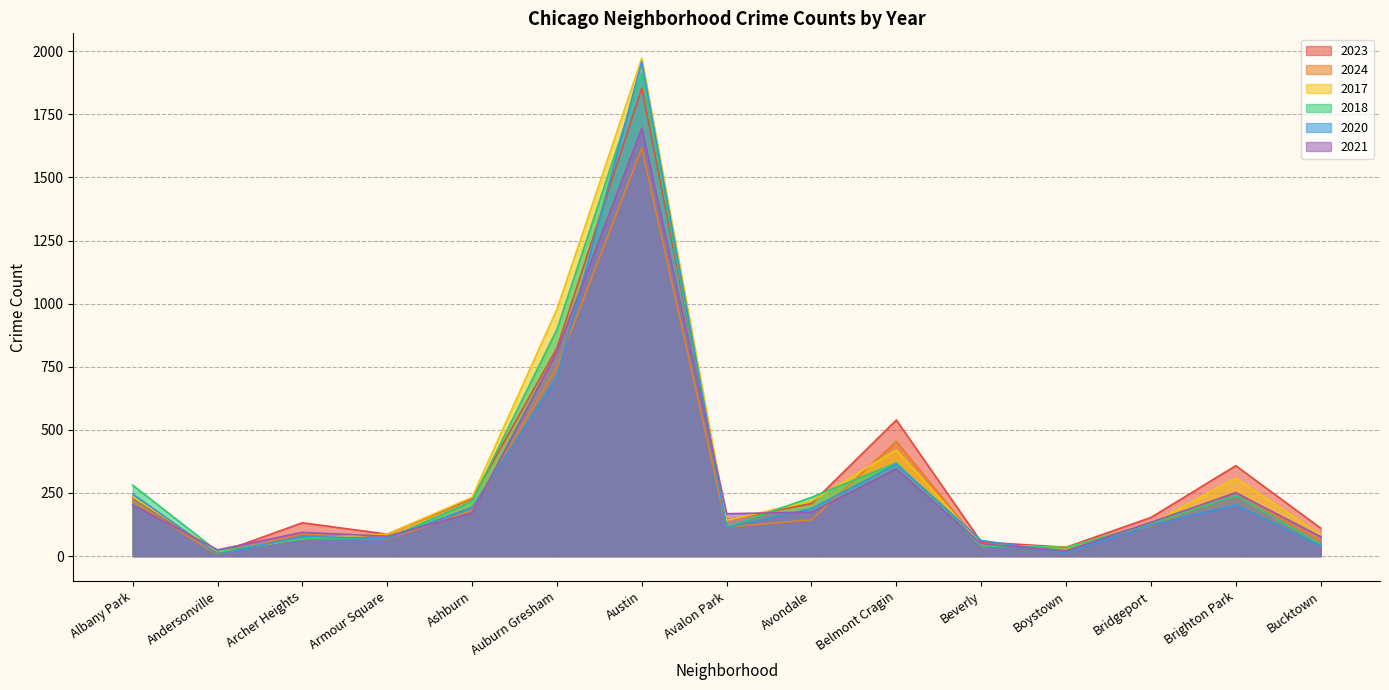

Count the number of categories in the chart.

15